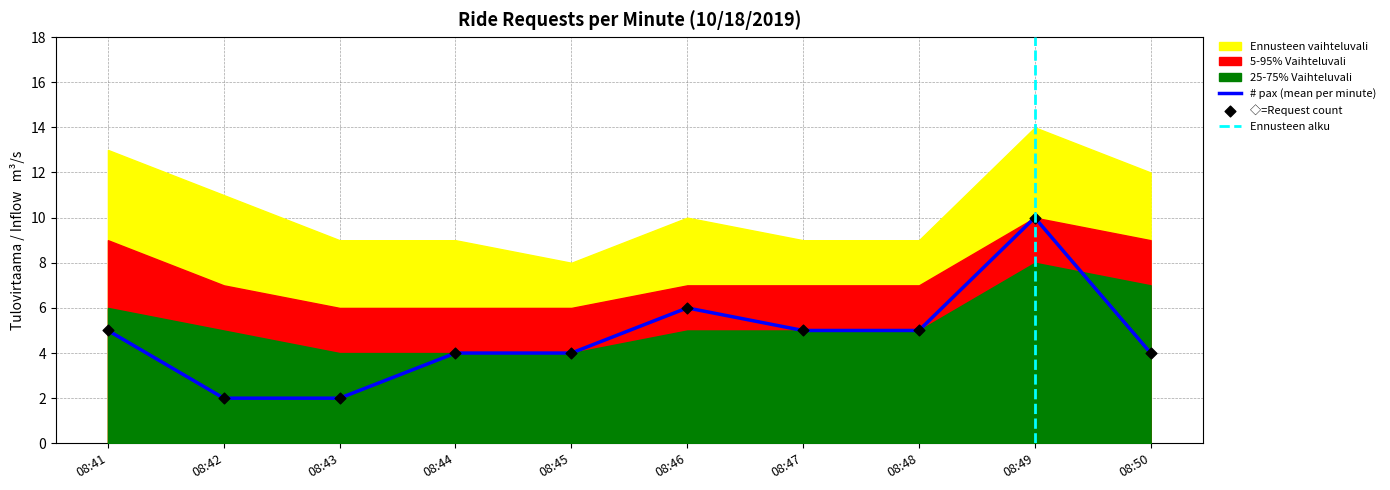

At which category is the sum across all series the highest?

08:49